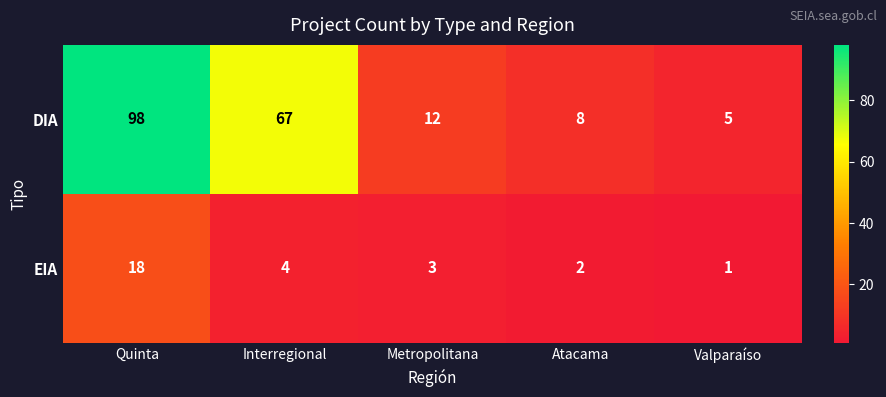

Where is DIA nearest to the value 51?

Interregional